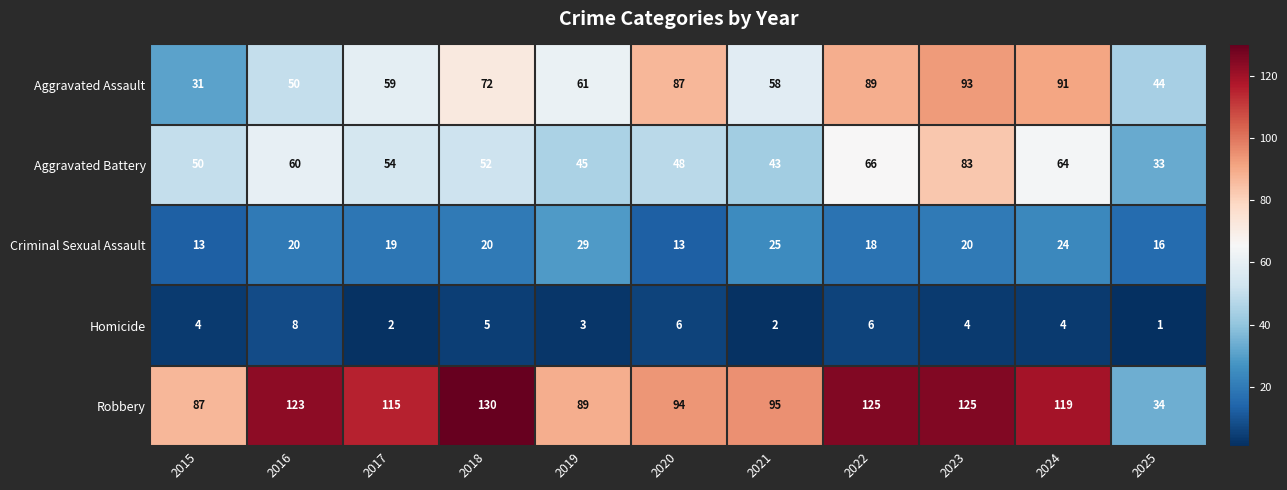

Which series has the largest total across all categories?

Robbery